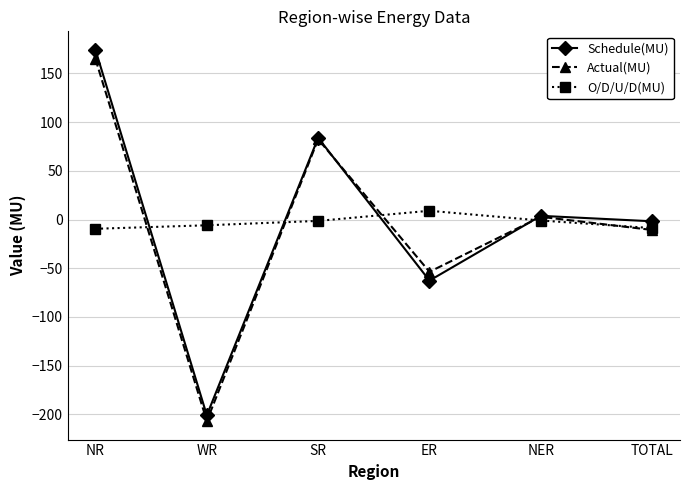

Which series has the largest range (max minus min)?

Schedule(MU)